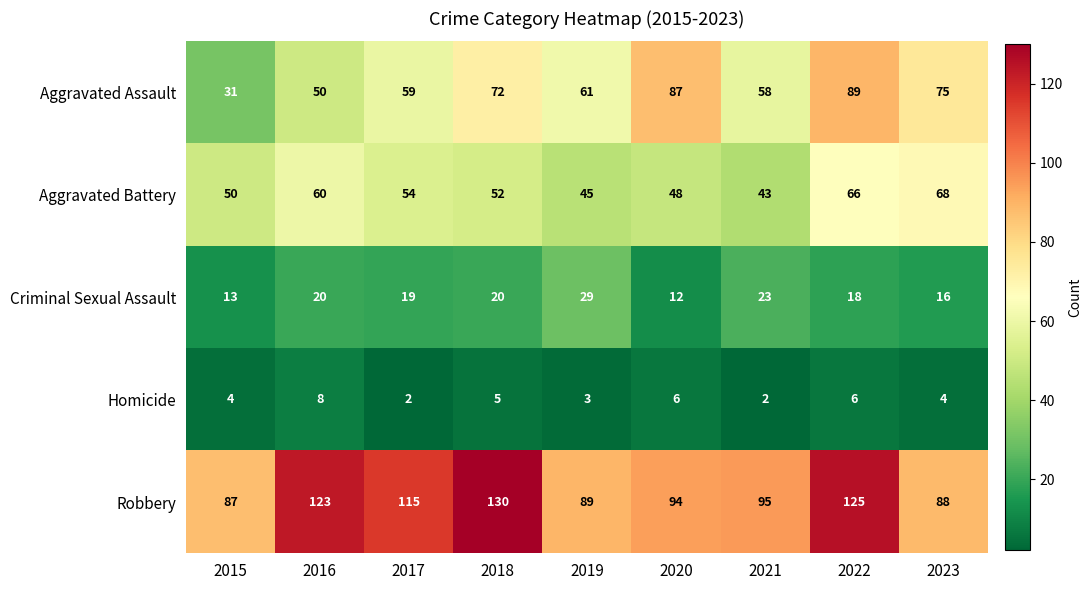

The value of Criminal Sexual Assault at 2015 is 19. True or false?

False